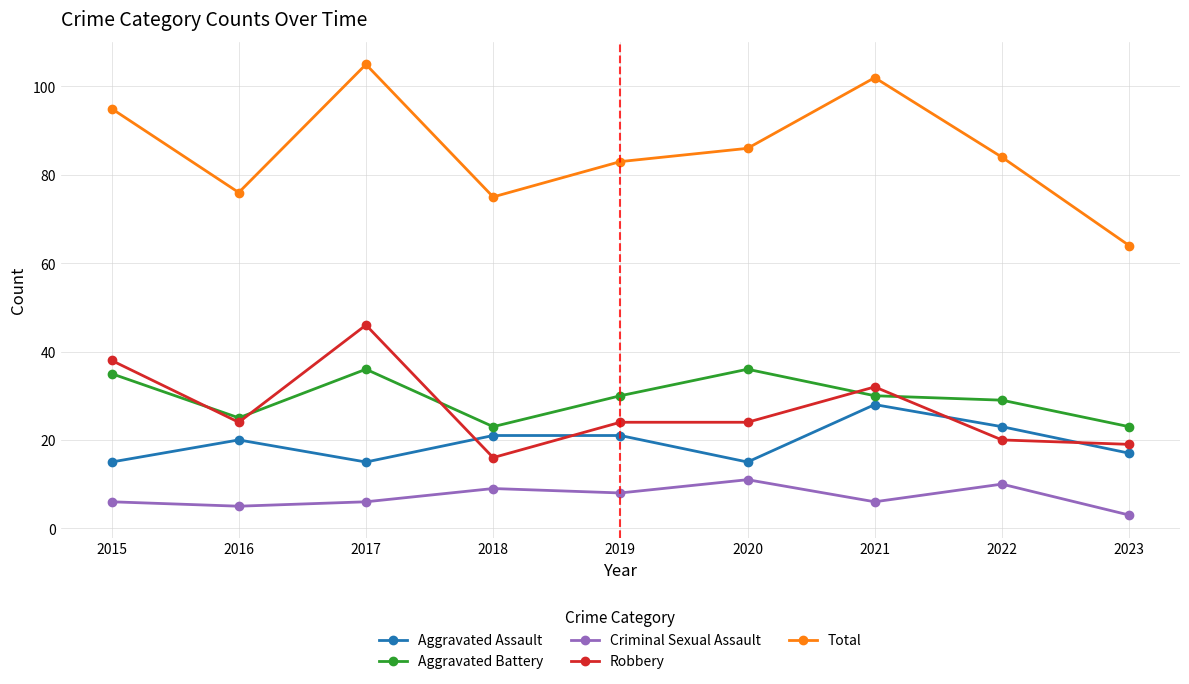

At how many categories does at least one series exceed 66?

8